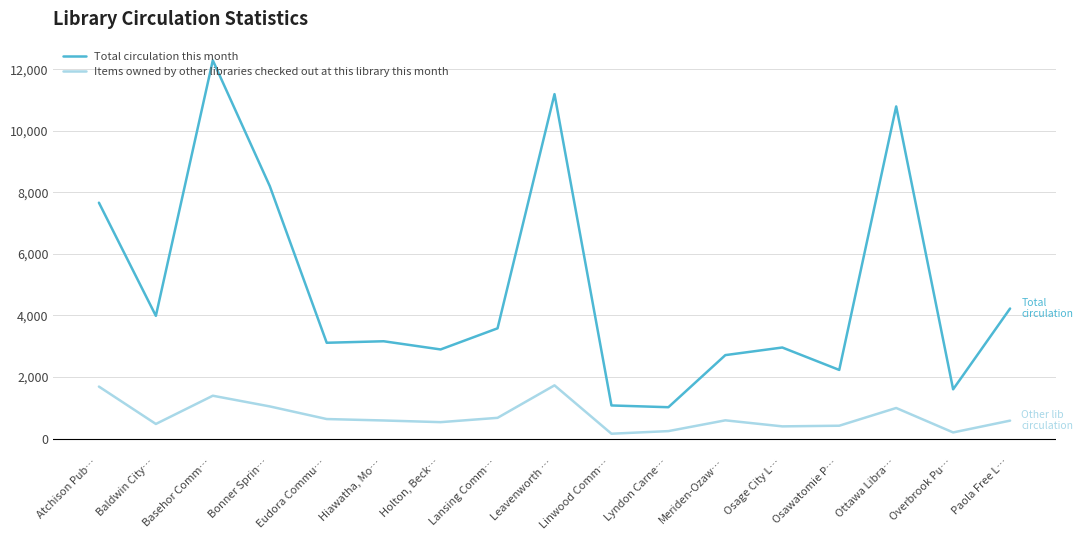

Is the value of Items owned by other libraries checked out at this library this month at Baldwin City… greater than the value of Total circulation this month at Holton, Beck…?

No